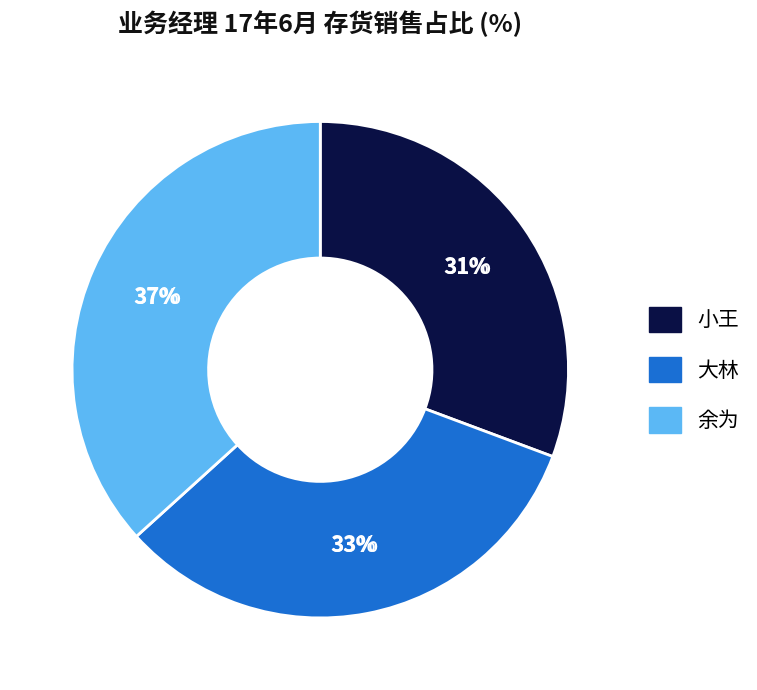

How many slices are in this pie chart?

3